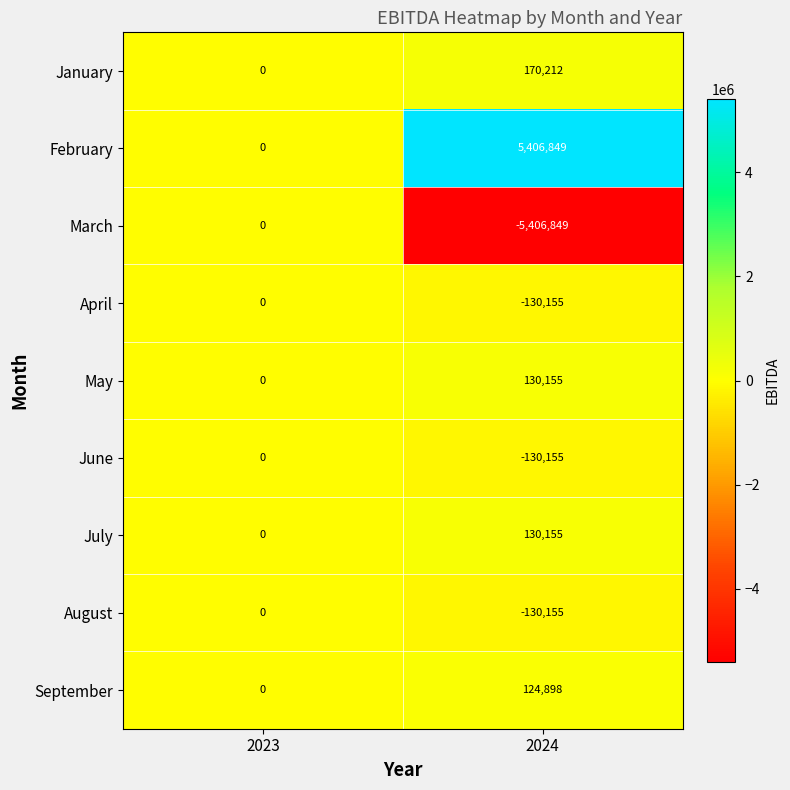

At which label is September closest to 62449?

2023